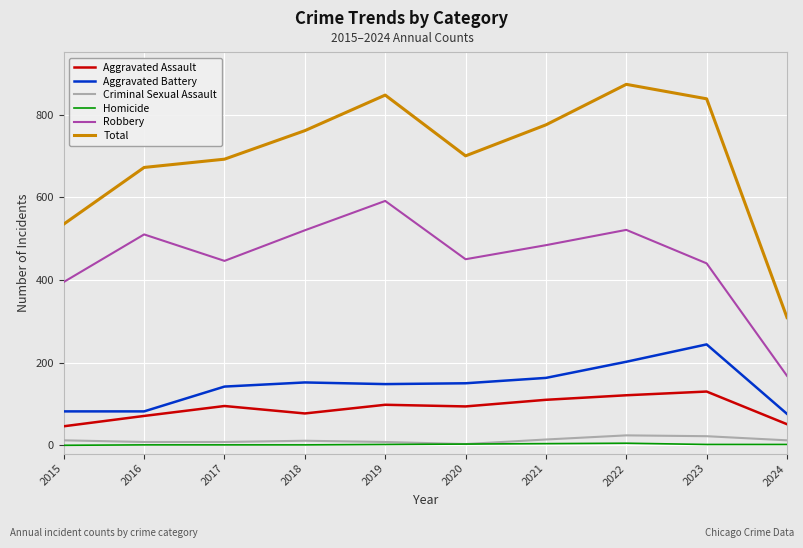

Which series has the widest spread of values?

Total